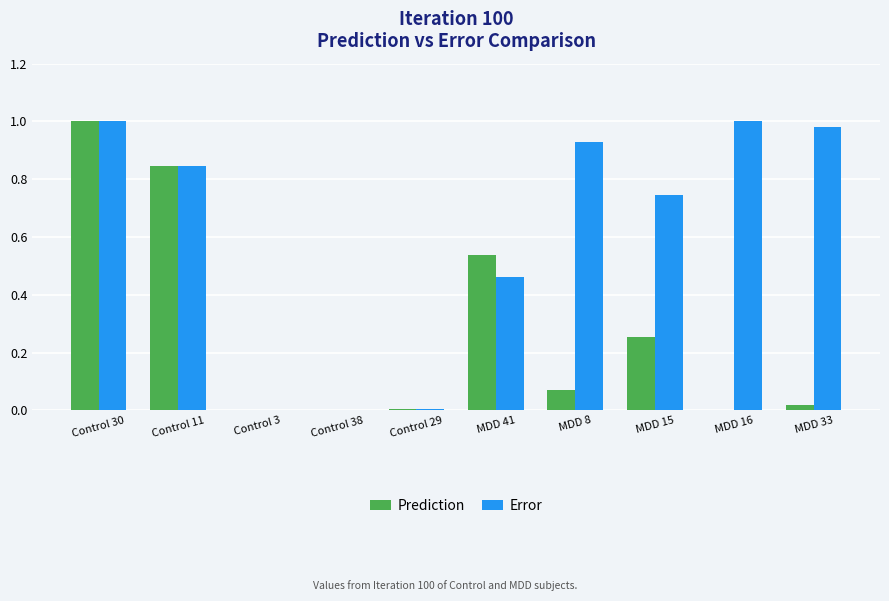

What are all the series names shown in the legend?

Prediction, Error